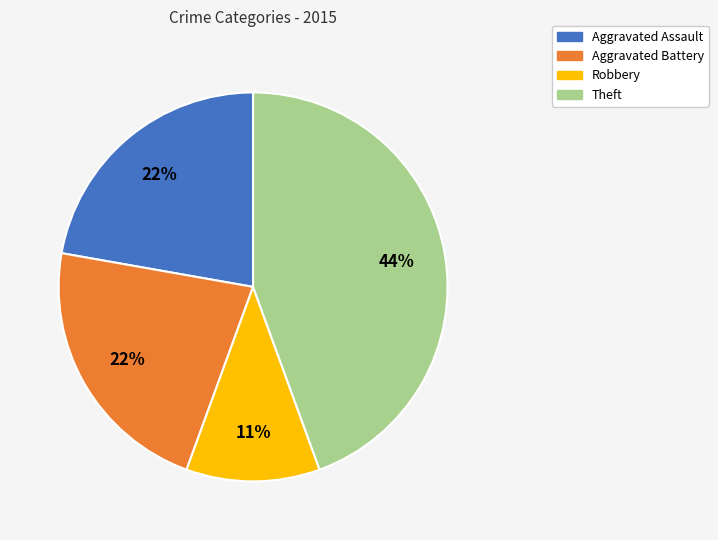

To the nearest percent, what is the difference between the largest and smallest slice percentages?

33%